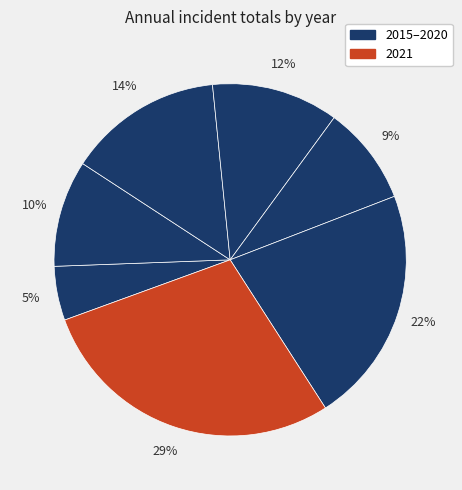

Count the number of slices in the pie.

7